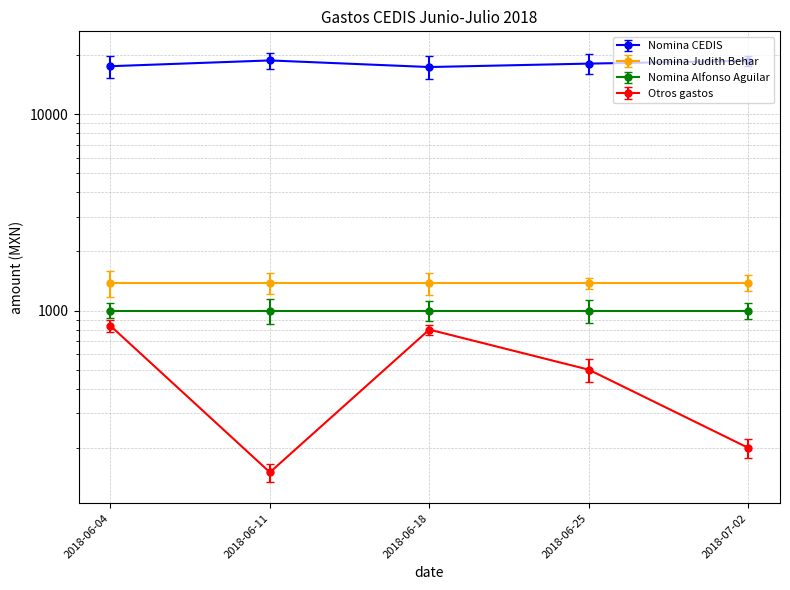

What is the label of the 5th point from the right?

2018-06-04